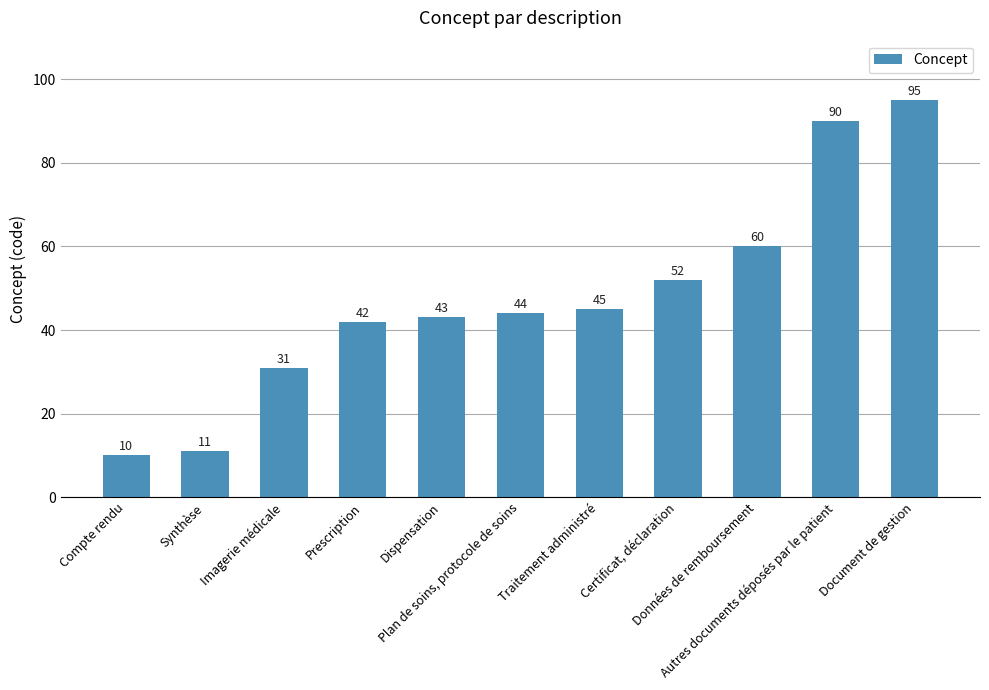

Is it true that the value at Plan de soins, protocole de soins is 59?

False